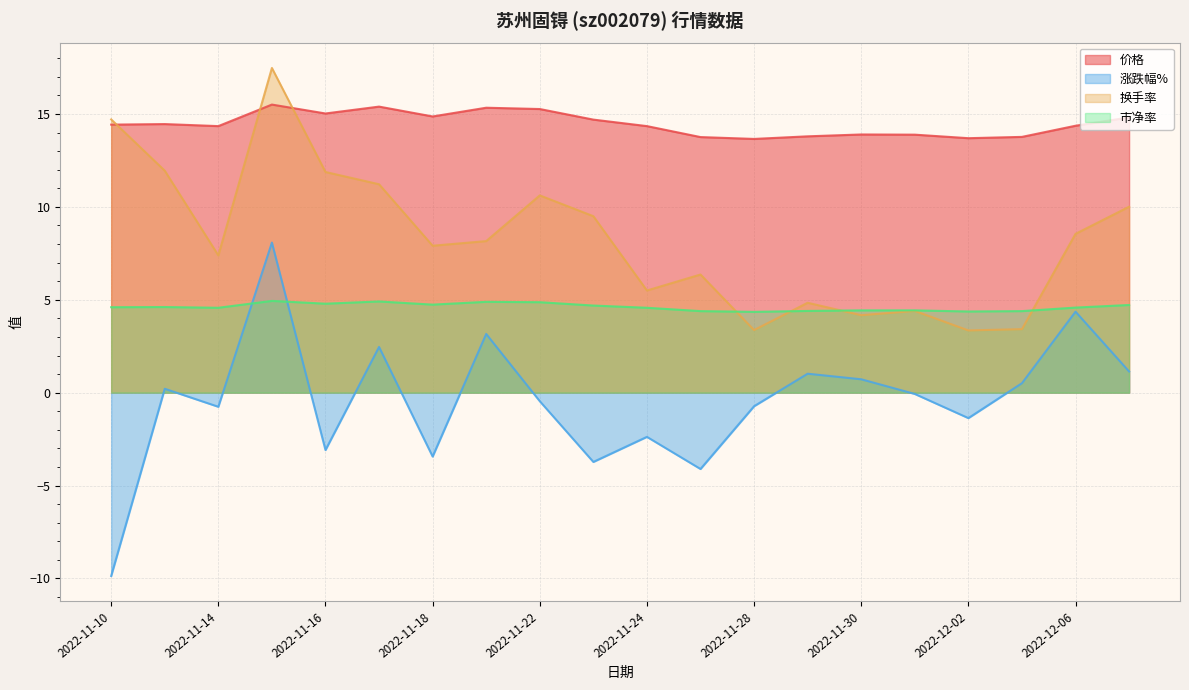

What is the average value of the 市净率 series?

4.6